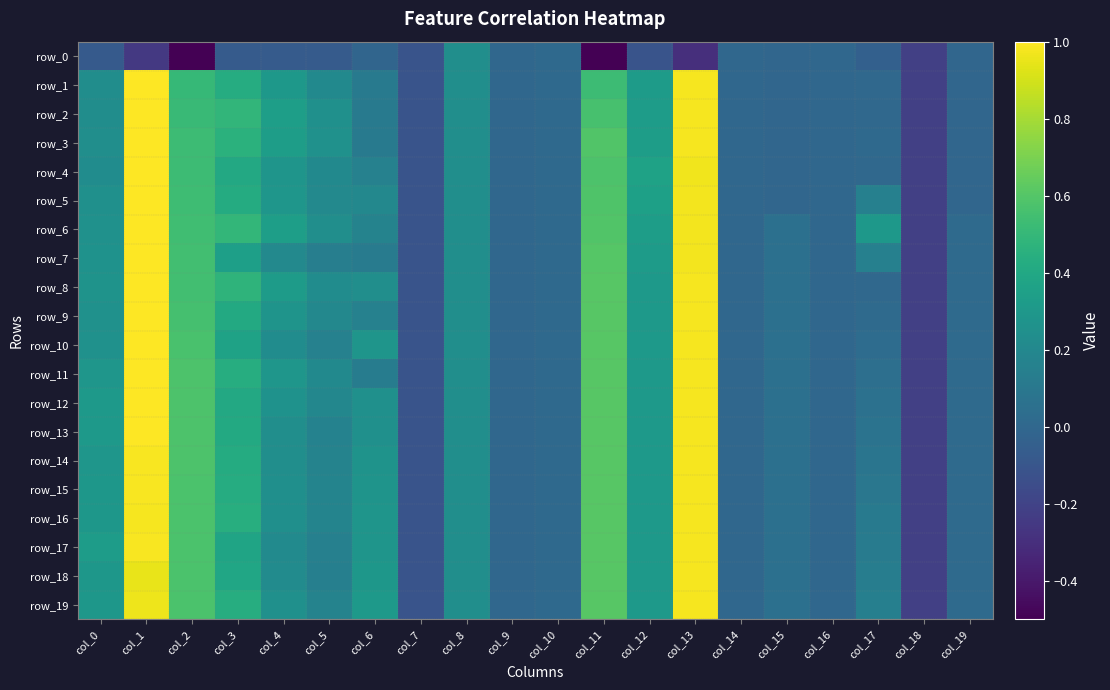

The row_5 series shows 0.2 at col_6. True or false?

True